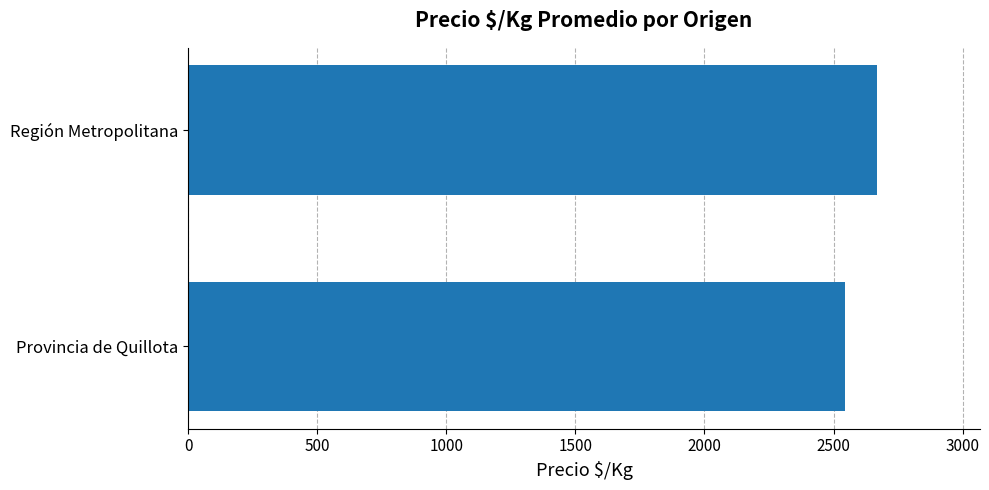

The value at Región Metropolitana is 2666.9. True or false?

True